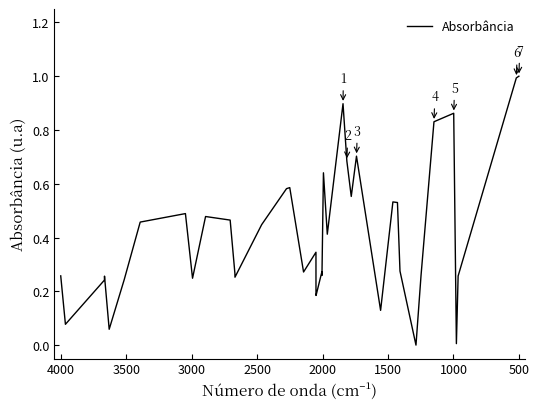

How many lines are shown in the chart?

1